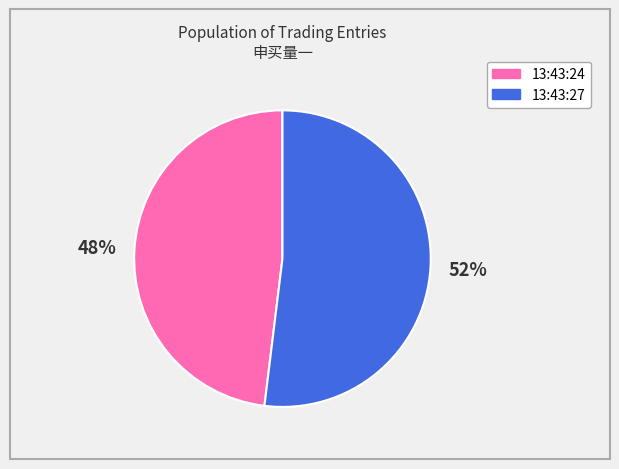

Combined, do 13:43:24 and 13:43:27 account for over 50%?

Yes